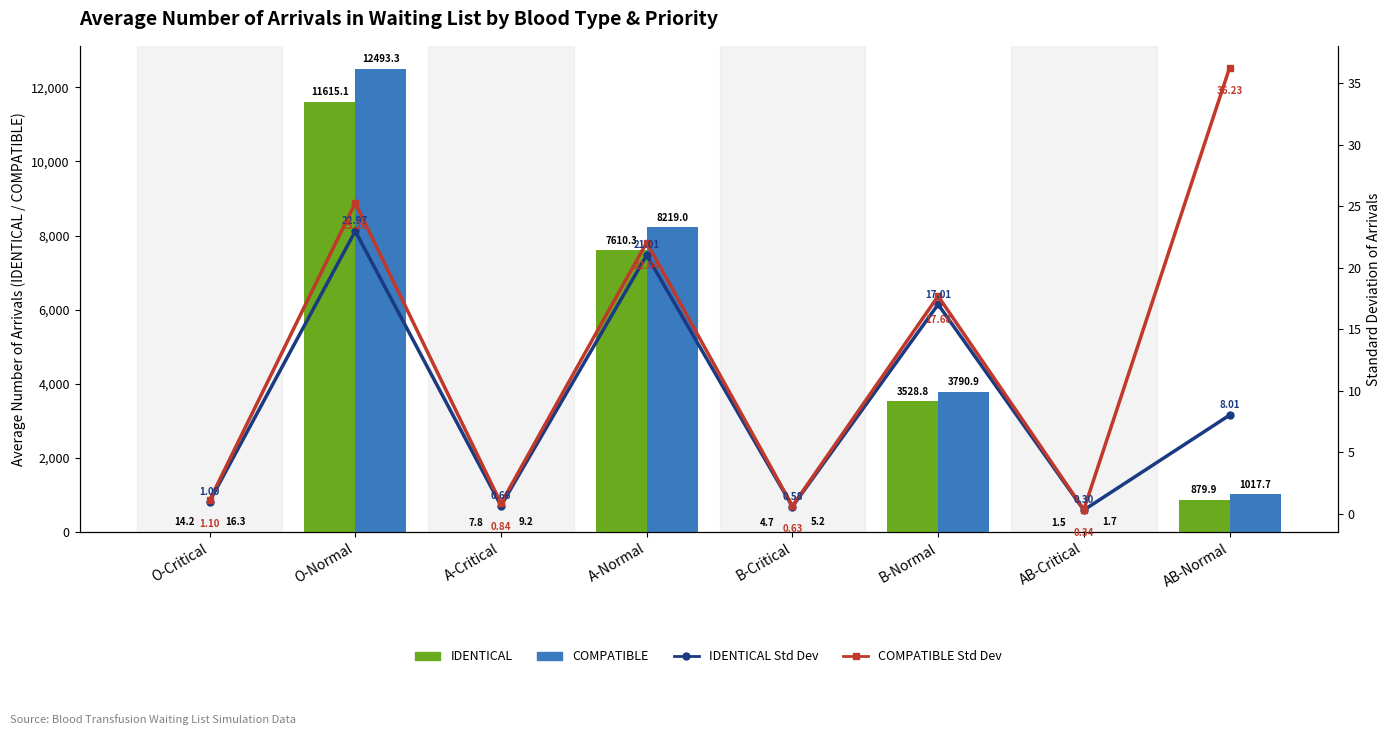

What is the label of the 5th bar from the left?

B-Critical